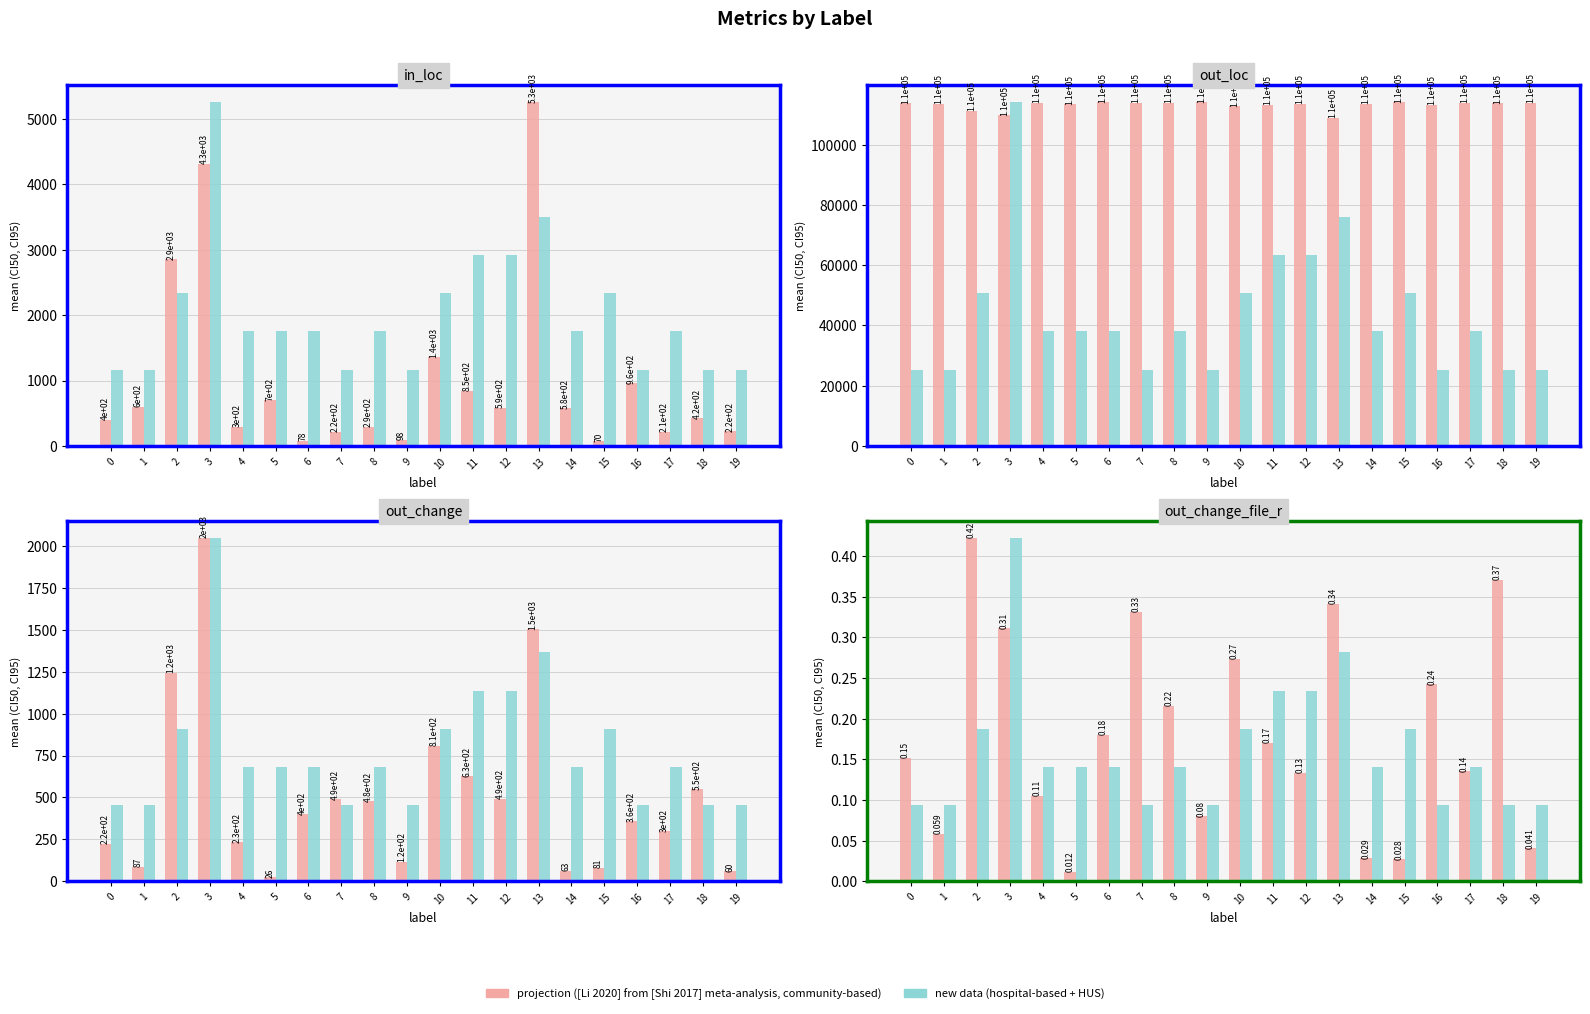

How many distinct data groups are displayed?

2